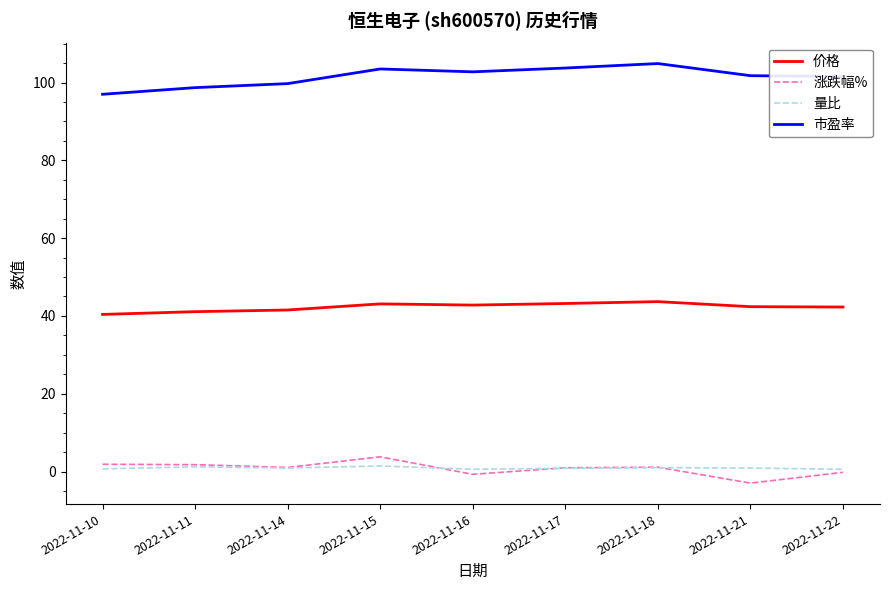

The 涨跌幅% series shows 1.0 at 2022-11-17. True or false?

True